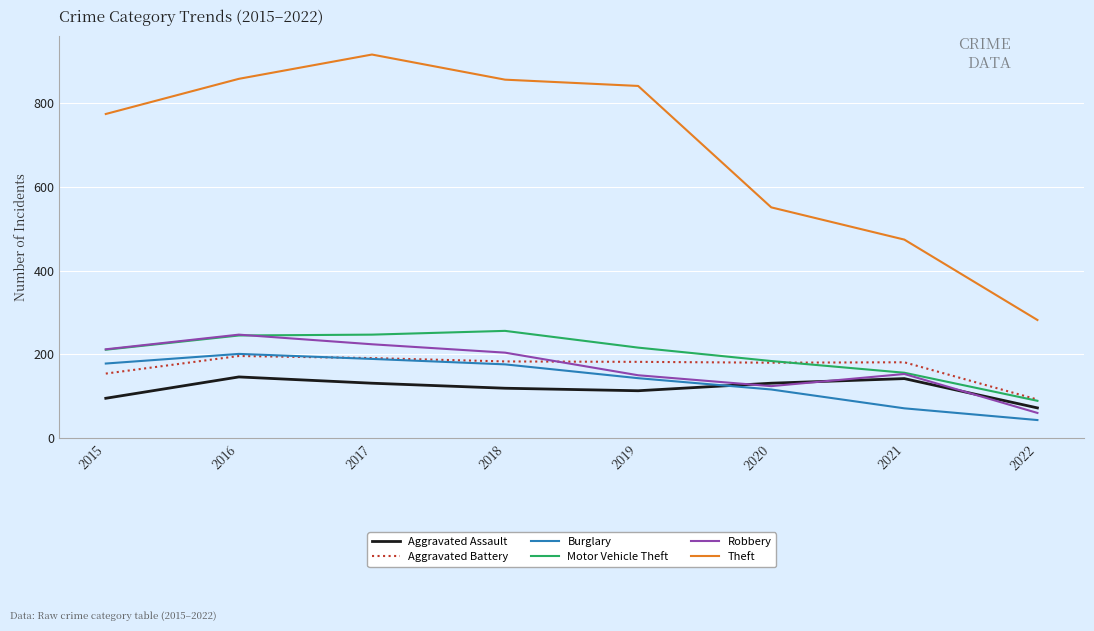

Does the chart have visible grid lines?

Yes